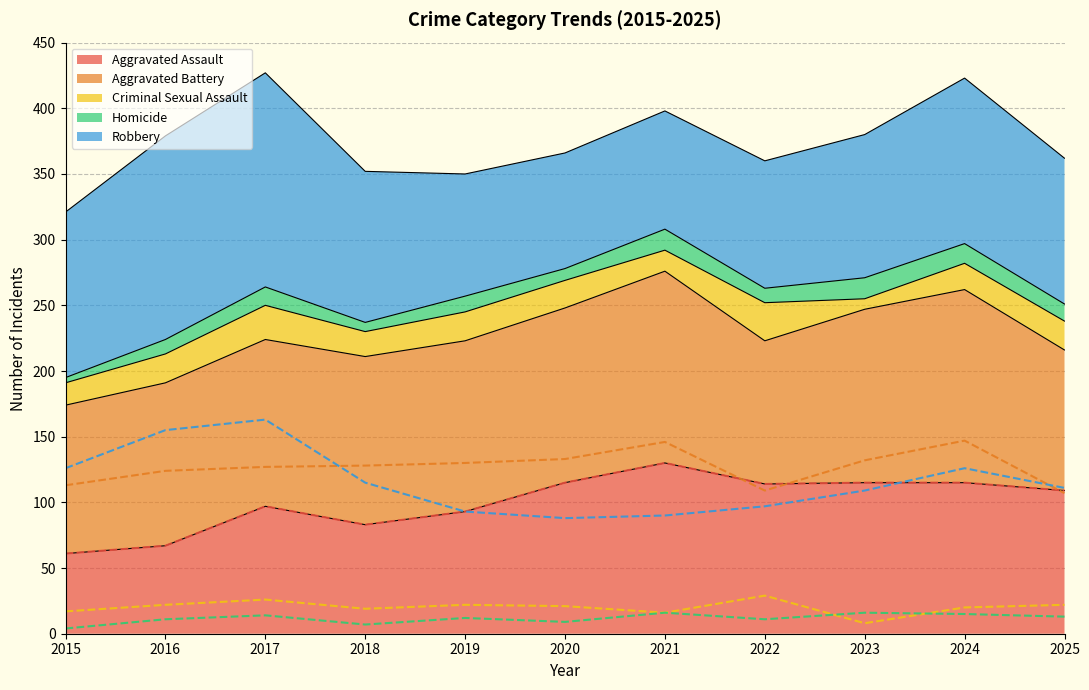

Reading left to right, extract all data points from this chart.

Aggravated Assault: 2015=61	2016=67	2017=97	2018=83	2019=93	2020=115	2021=130	2022=114	2023=115	2024=115	2025=109
Aggravated Battery: 2015=113	2016=124	2017=127	2018=128	2019=130	2020=133	2021=146	2022=109	2023=132	2024=147	2025=107
Criminal Sexual Assault: 2015=17	2016=22	2017=26	2018=19	2019=22	2020=21	2021=16	2022=29	2023=8	2024=20	2025=22
Homicide: 2015=4	2016=11	2017=14	2018=7	2019=12	2020=9	2021=16	2022=11	2023=16	2024=15	2025=13
Robbery: 2015=126	2016=155	2017=163	2018=115	2019=93	2020=88	2021=90	2022=97	2023=109	2024=126	2025=111